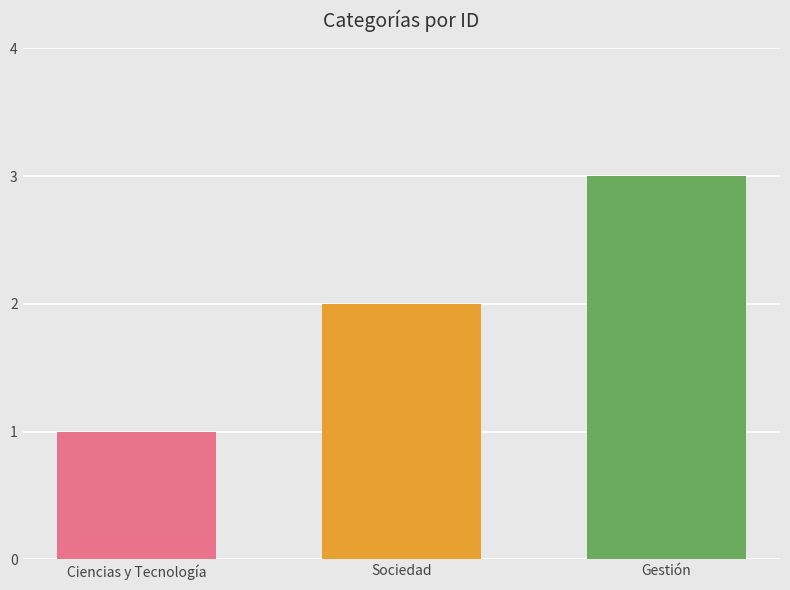

What is the sum of all values?

6